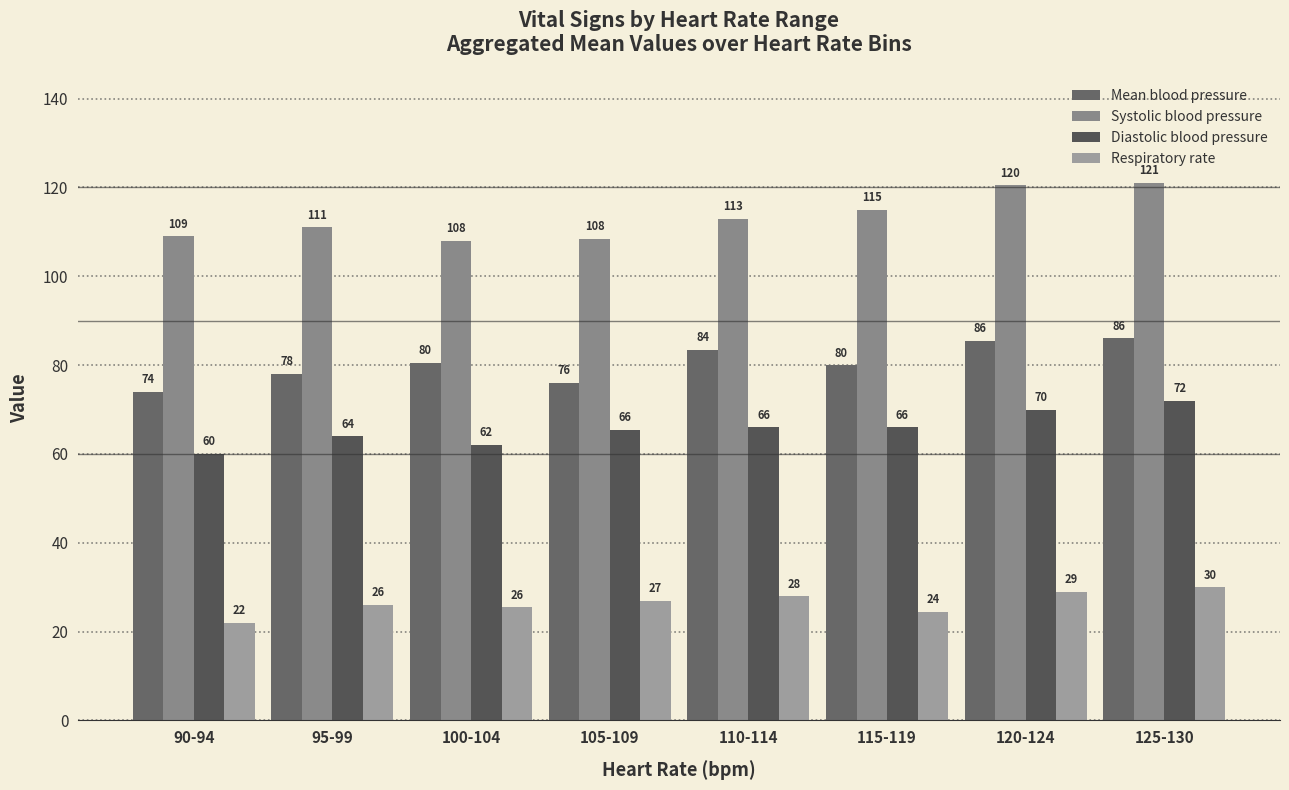

Which category has the highest value in the Diastolic blood pressure series?

125-130